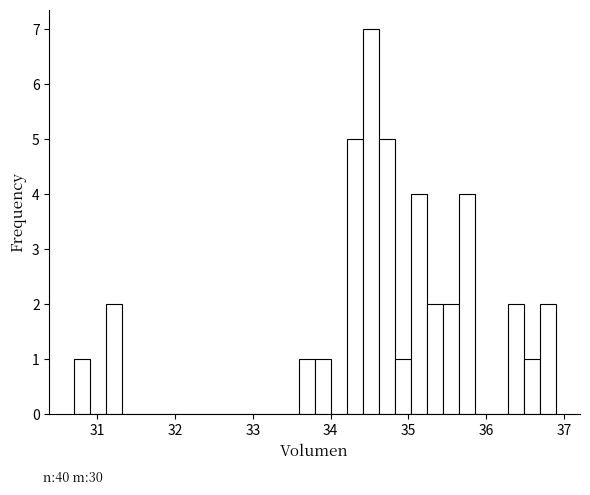

Around what value on the x-axis is the tallest bar? Give the approximate position of its centre, as read against the axis.

34.5